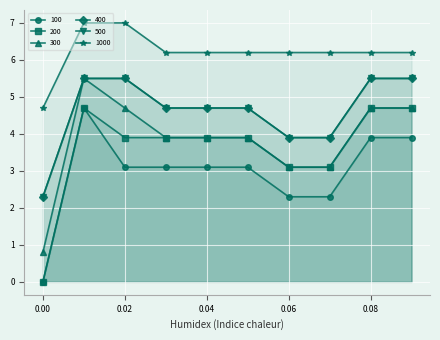

Count the number of categories in the chart.

10